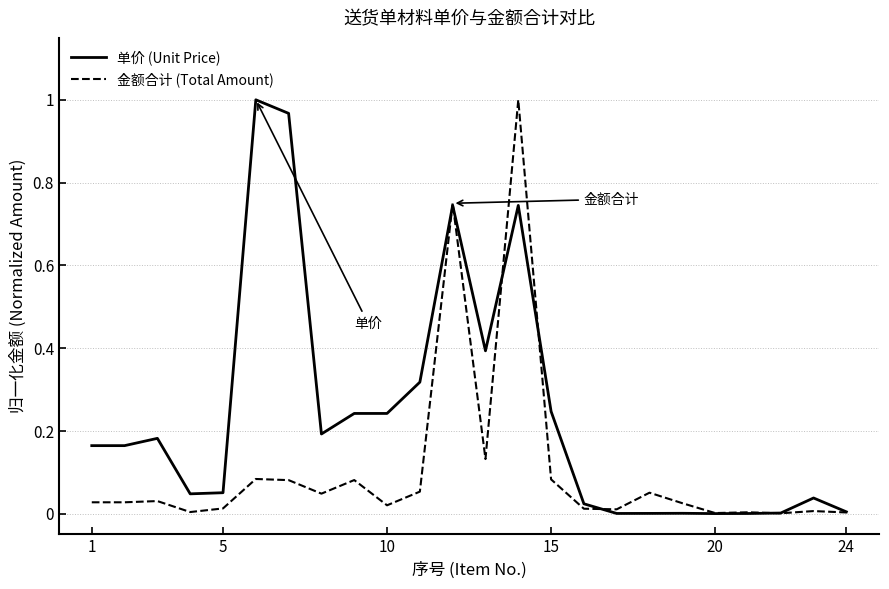

List the series in order of their overall mean, lowest first.

金额合计 (Total Amount), 单价 (Unit Price)